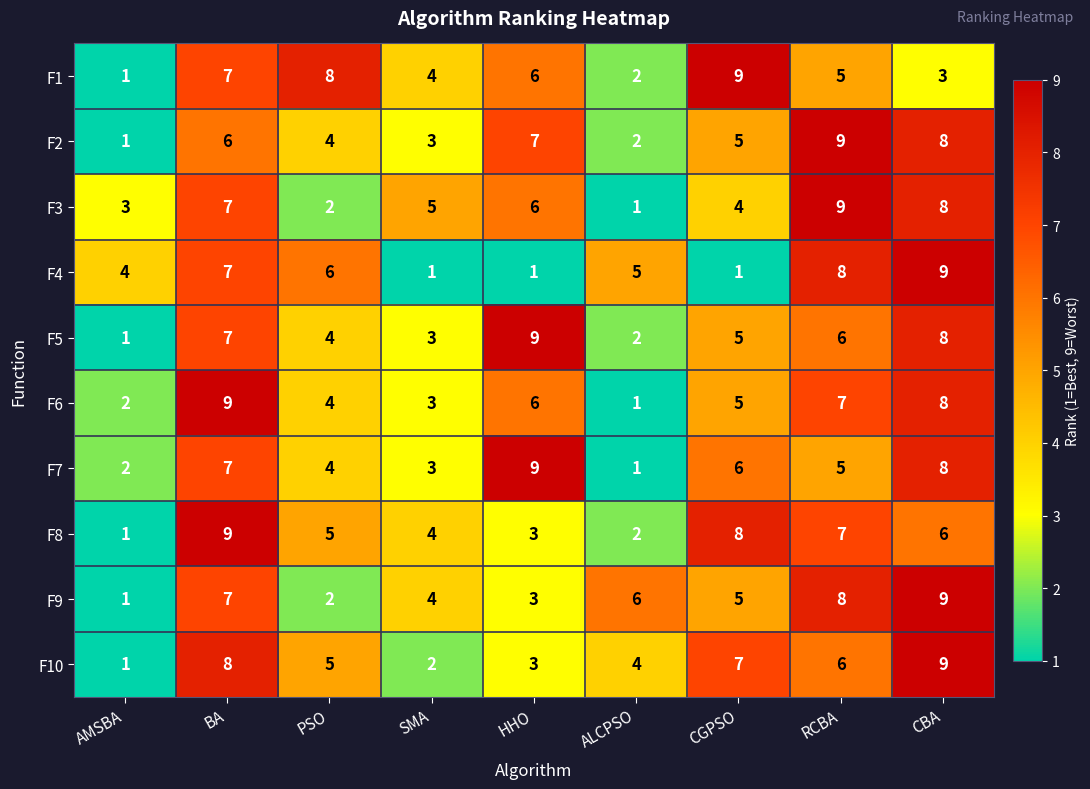

What is the greatest value displayed?

9